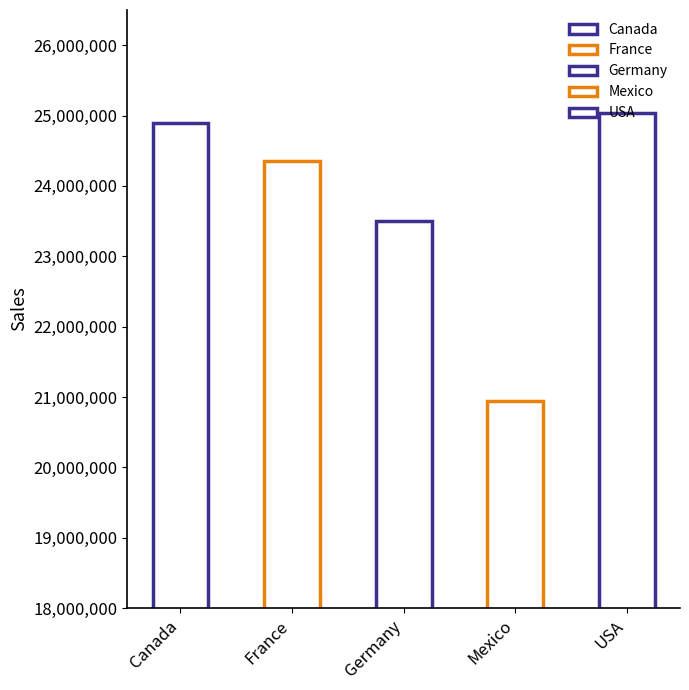

Rank the categories by value from lowest to highest.

Mexico, Germany, France, Canada, USA